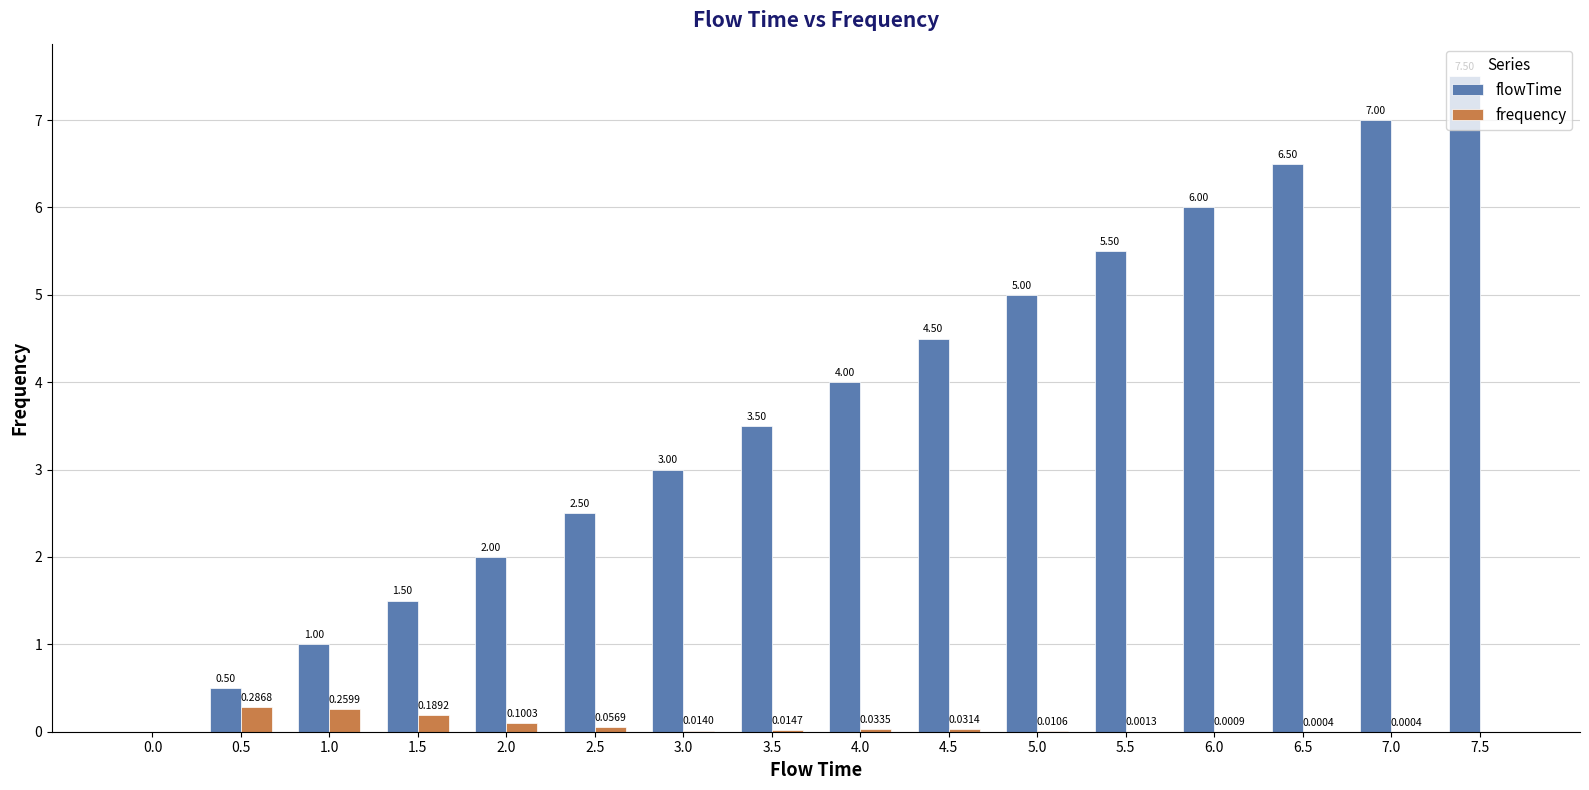

Between 6.0 and 7.5, which series saw the biggest shift?

flowTime